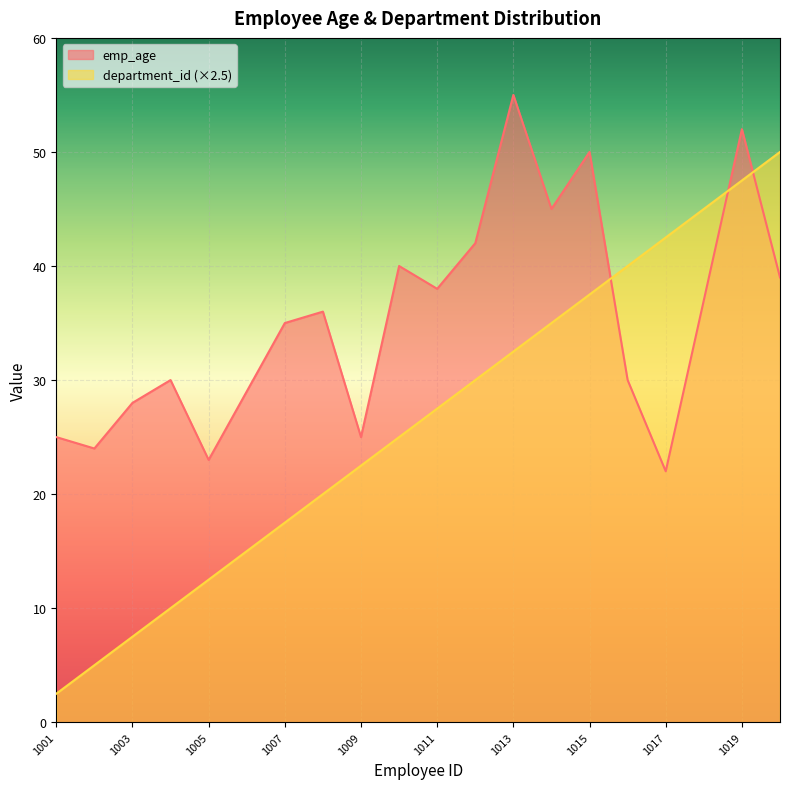

Reading left to right, transcribe all the data shown in this chart.

emp_age: 25.0	24.0	28.0	30.0	23.0	29.0	35.0	36.0	25.0	40.0	38.0	42.0	55.0	45.0	50.0	30.0	22.0	37.0	52.0	39.0
department_id: 2.5	5.0	7.5	10.0	12.5	15.0	17.5	20.0	22.5	25.0	27.5	30.0	32.5	35.0	37.5	40.0	42.5	45.0	47.5	50.0